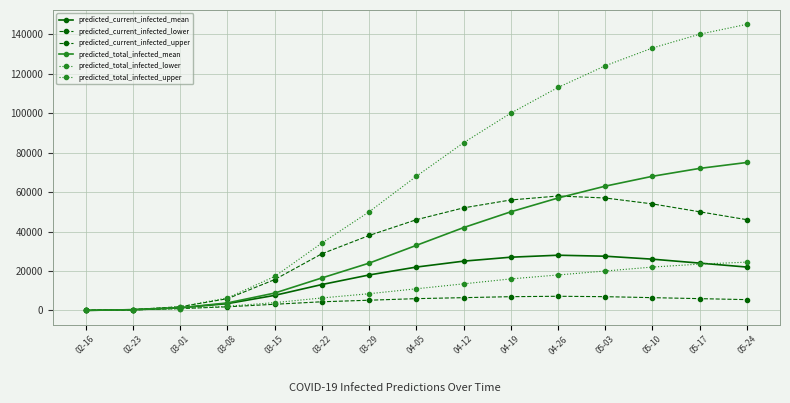

At which label does predicted_total_infected_upper reach its peak?

05-24